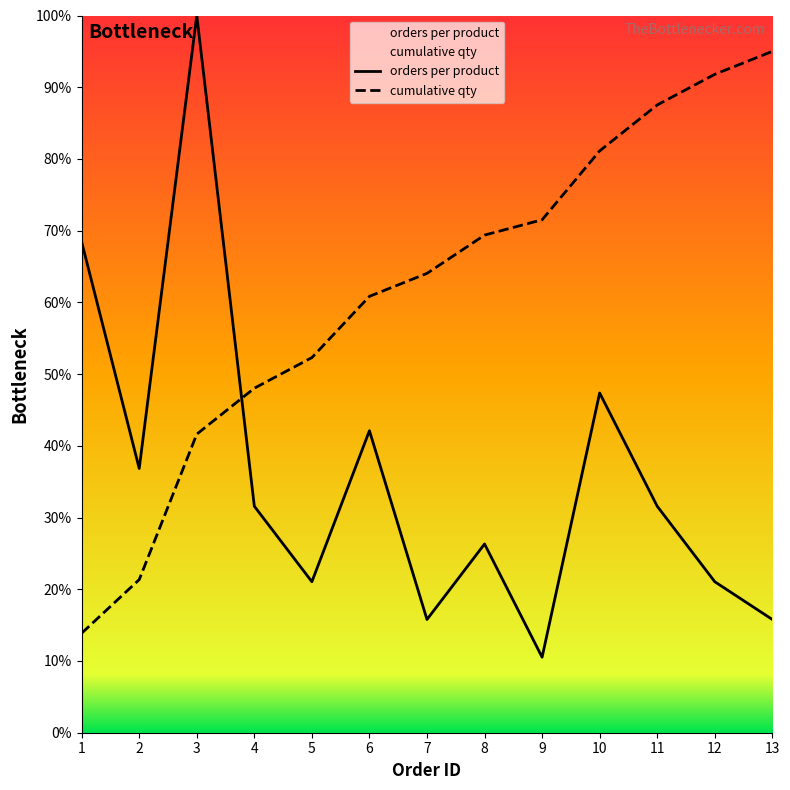

What is the sum of all orders_per_product values?

468.4